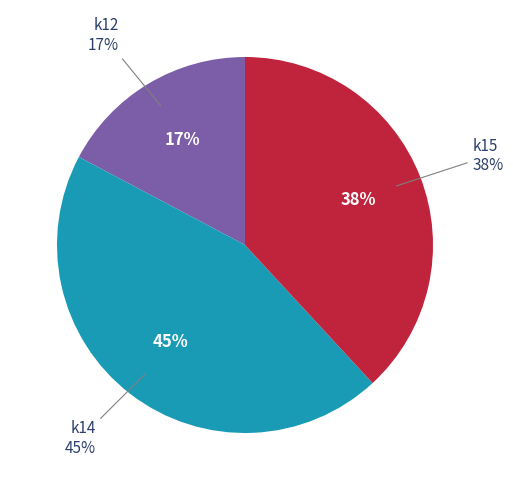

How many slices are in this pie chart?

3